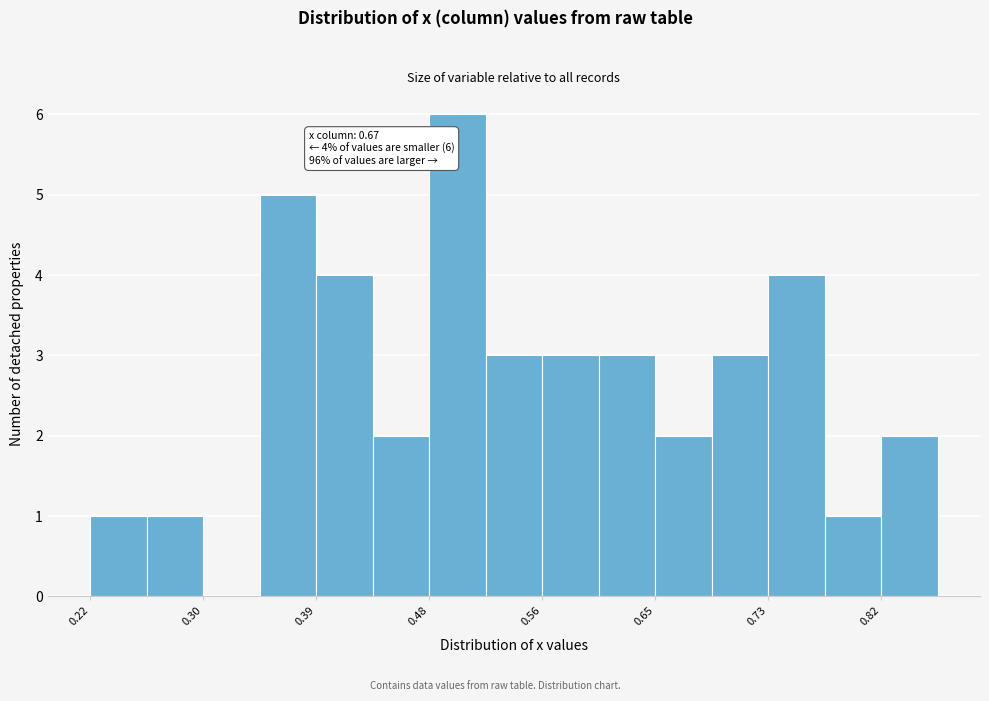

Over which range of the x-axis is the bar tallest?

0.48 to 0.52